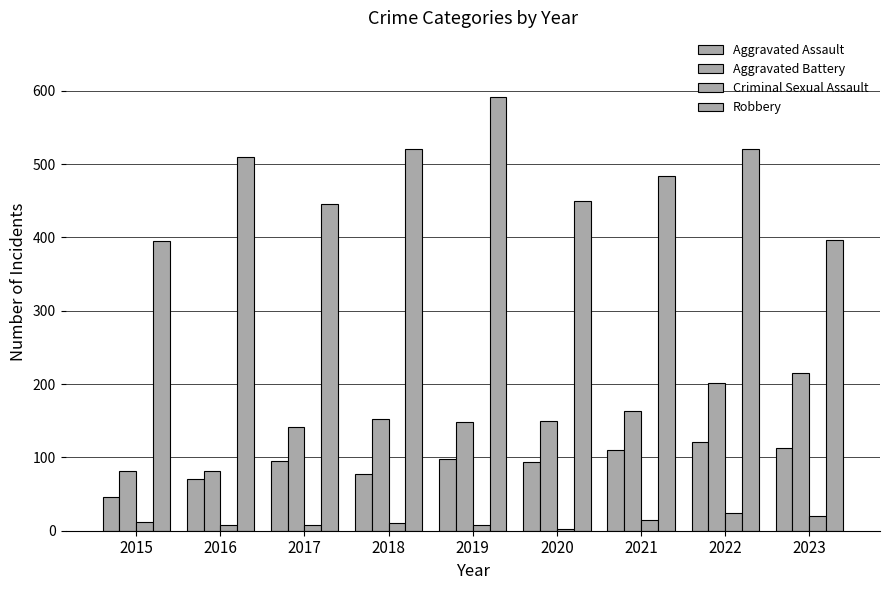

What is the sum of all Aggravated Assault values?

825